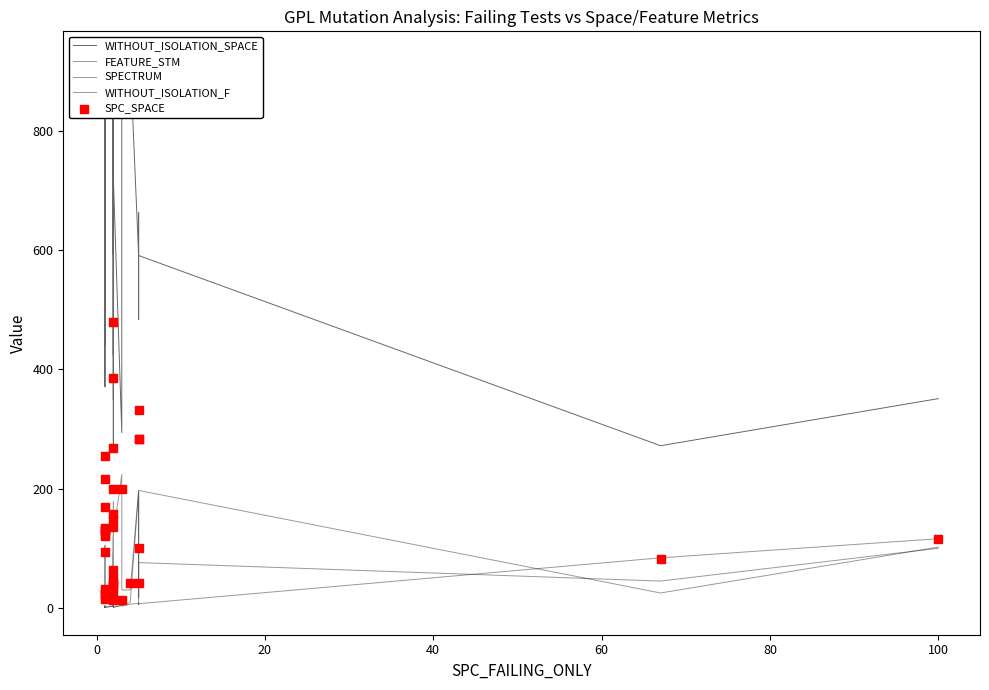

Which series has the largest total across all categories?

WITHOUT_ISOLATION_SPACE